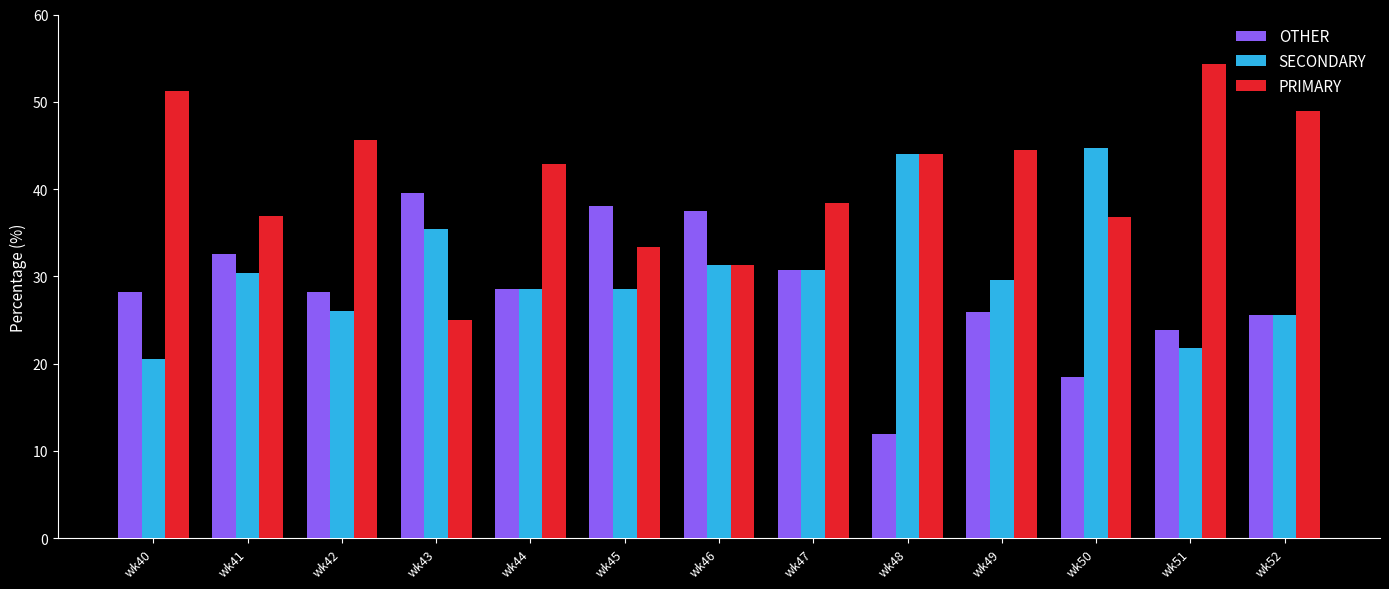

How many series are shown in this chart?

3